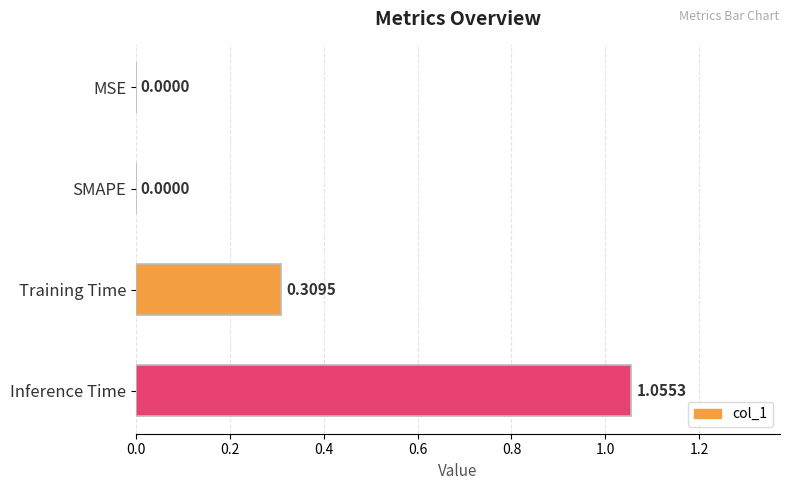

What is the sum of all values?

1.4